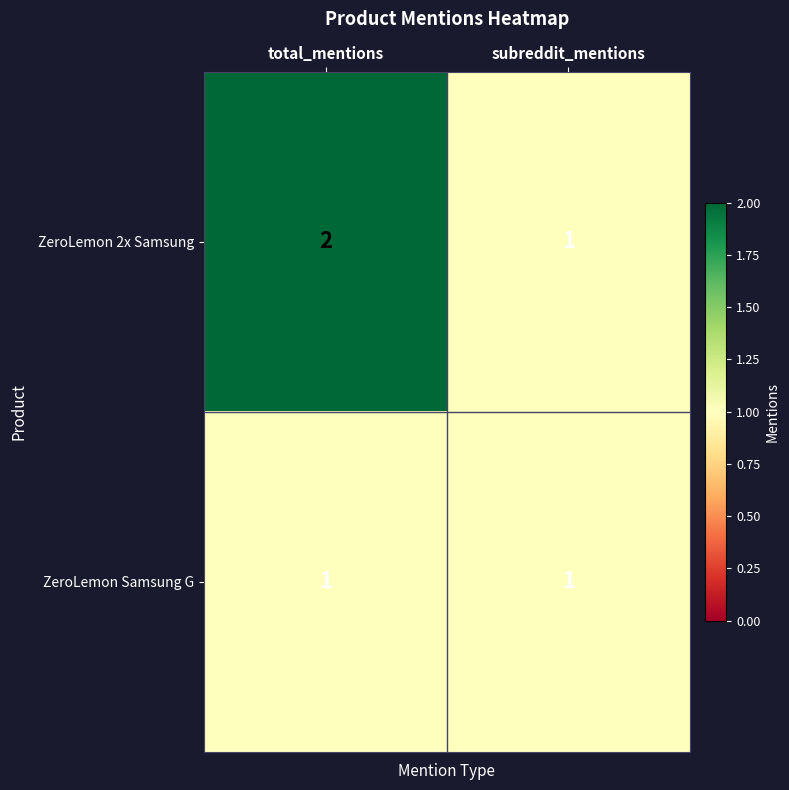

Which series changed the most between total_mentions and subreddit_mentions?

ZeroLemon 2x Samsung